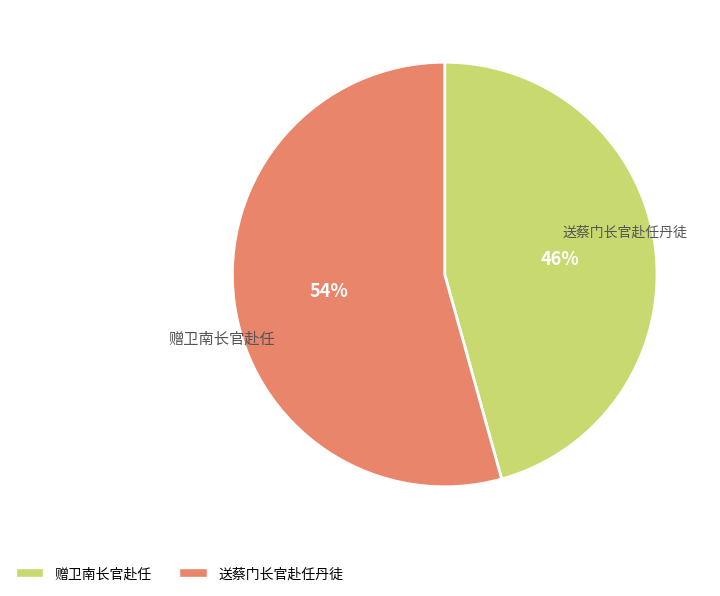

Which slice represents more than half of the pie?

送蔡门长官赴任丹徒